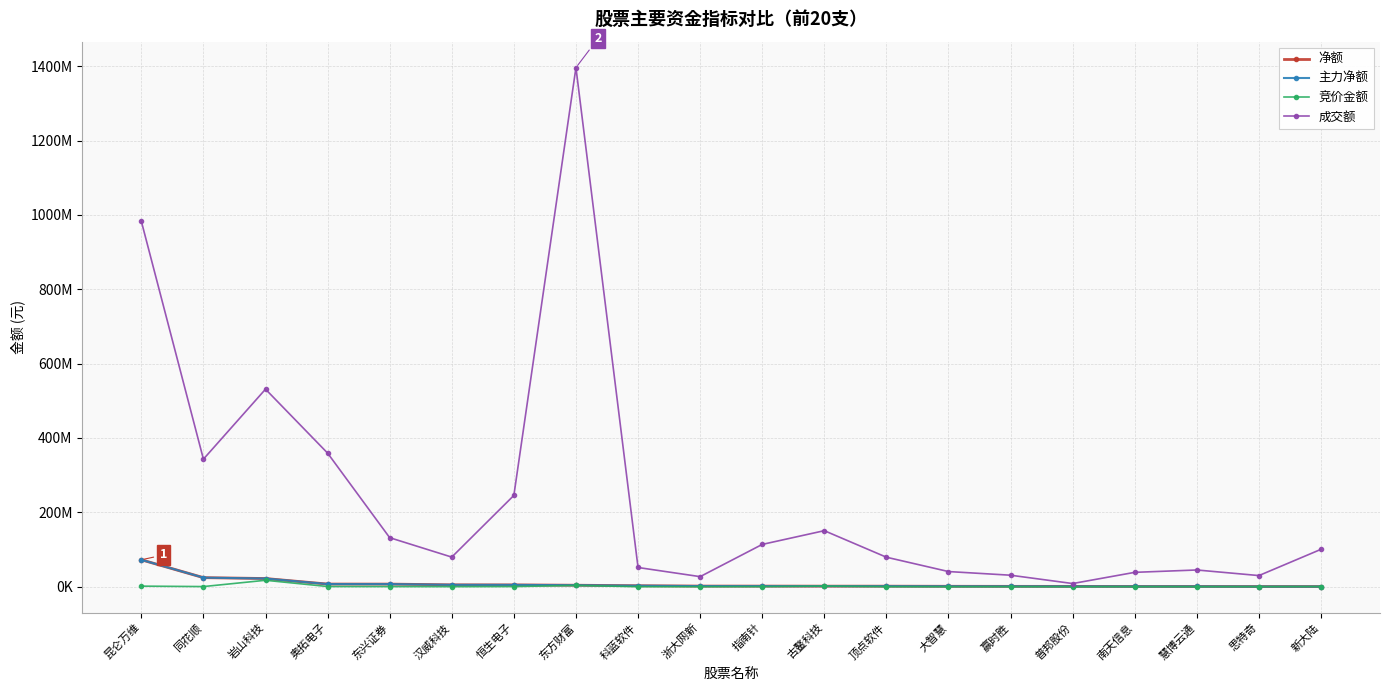

Does the chart have visible grid lines?

Yes